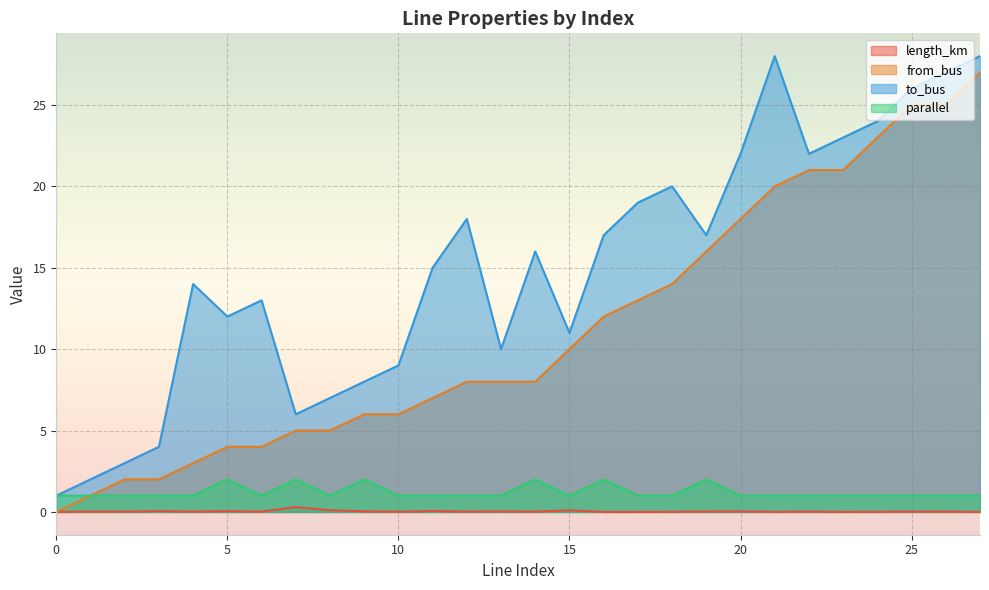

True or false: to_bus and from_bus cross at least once.

False